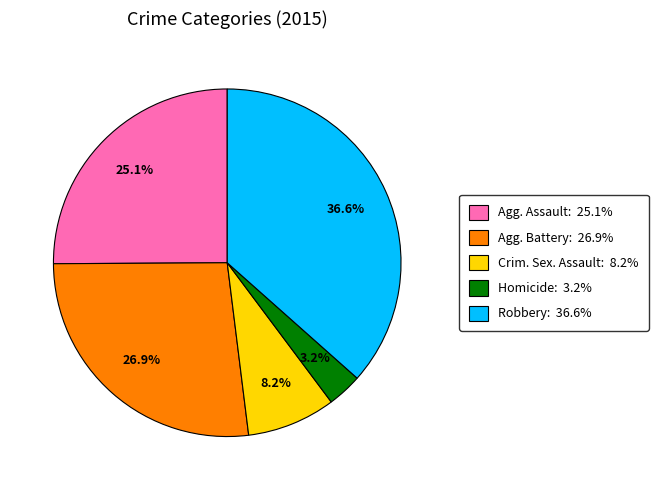

Rank the categories by value from highest to lowest.

Robbery: 36.6%, Agg. Battery: 26.9%, Agg. Assault: 25.1%, Crim. Sex. Assault: 8.2%, Homicide: 3.2%